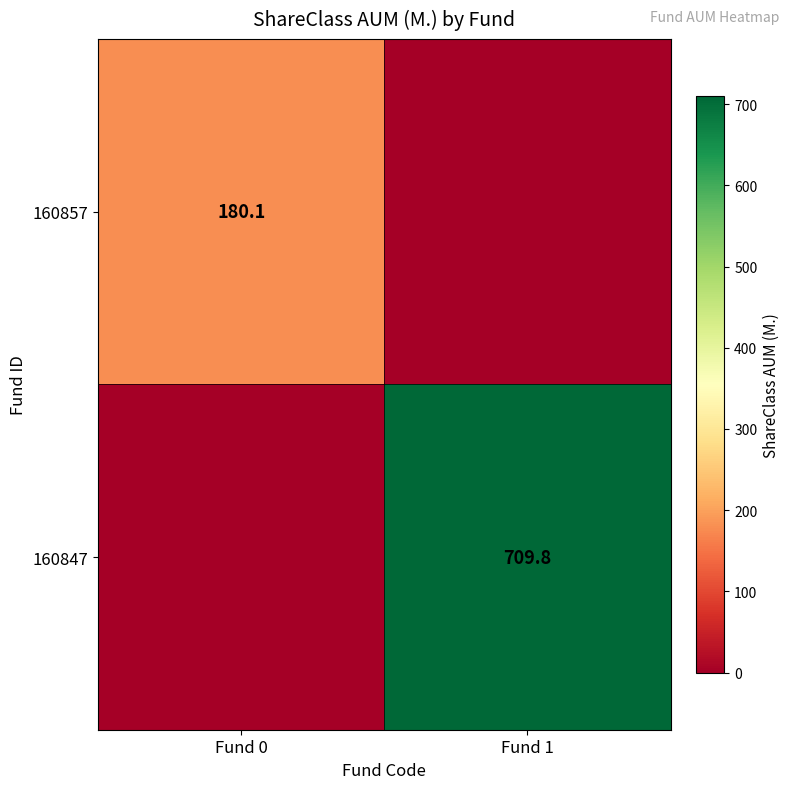

Is the value of 160857 at Fund 0 greater than the value of 160847 at Fund 1?

No